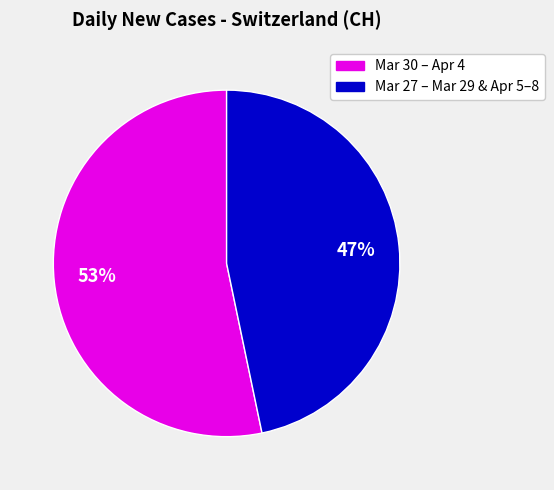

To the nearest percent, what is the average slice percentage?

50%